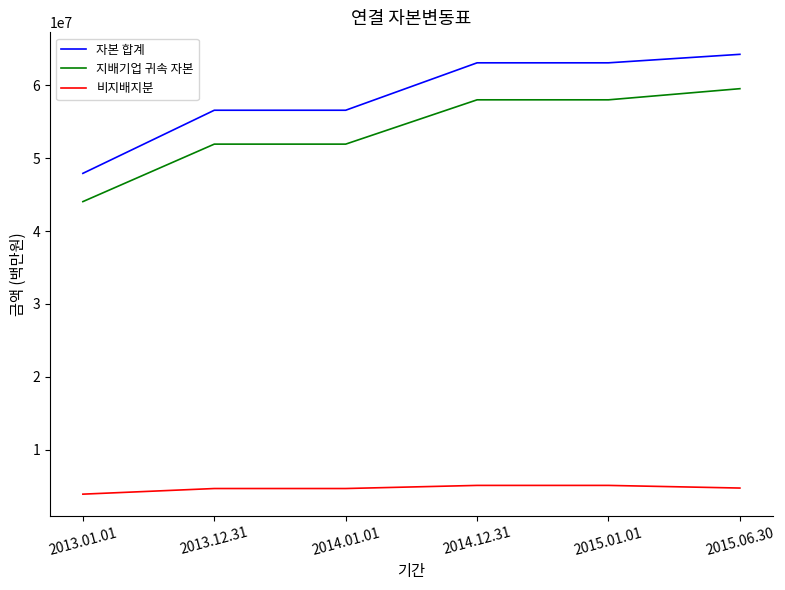

What is the spread (max minus min) of values at 2015.06.30?

59542362